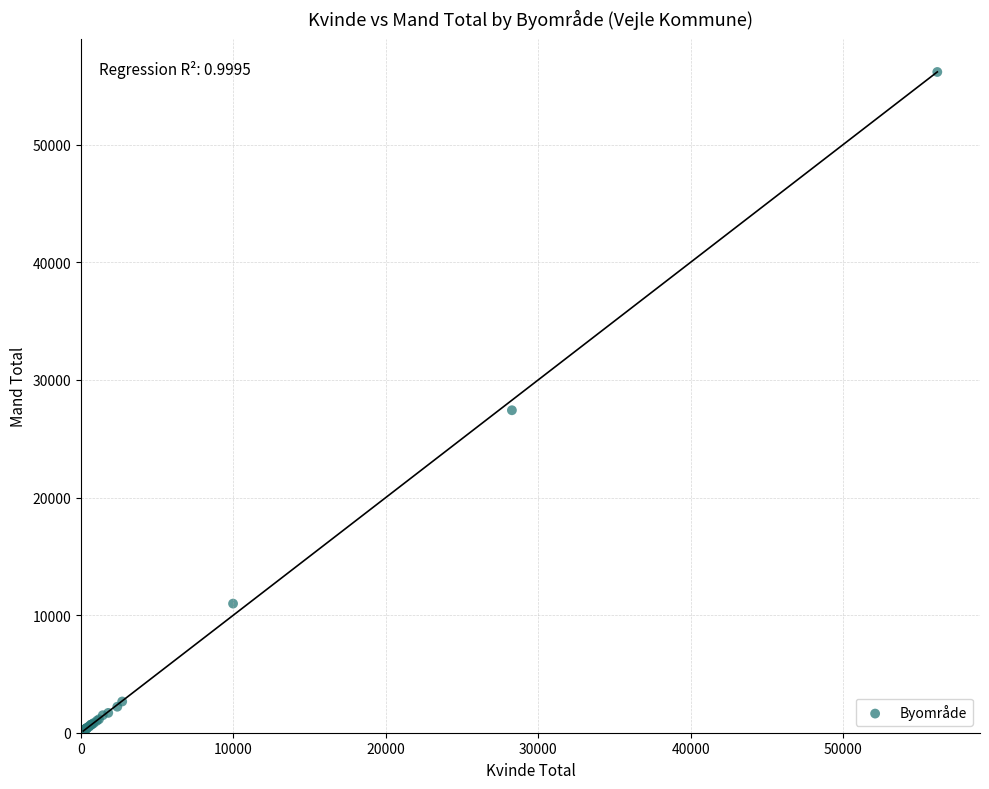

What Y value in the scatter plot is closest to 28175?

27420